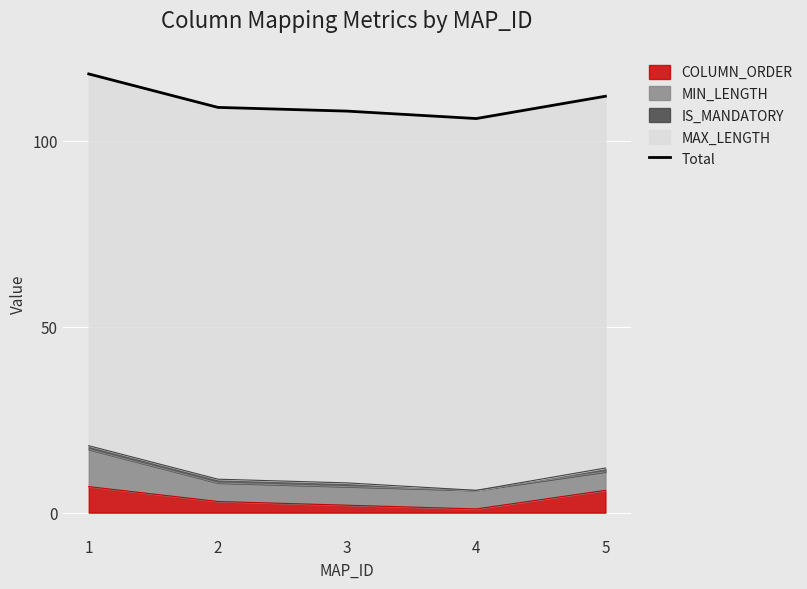

Is it true that the value at 3 is 41?

False